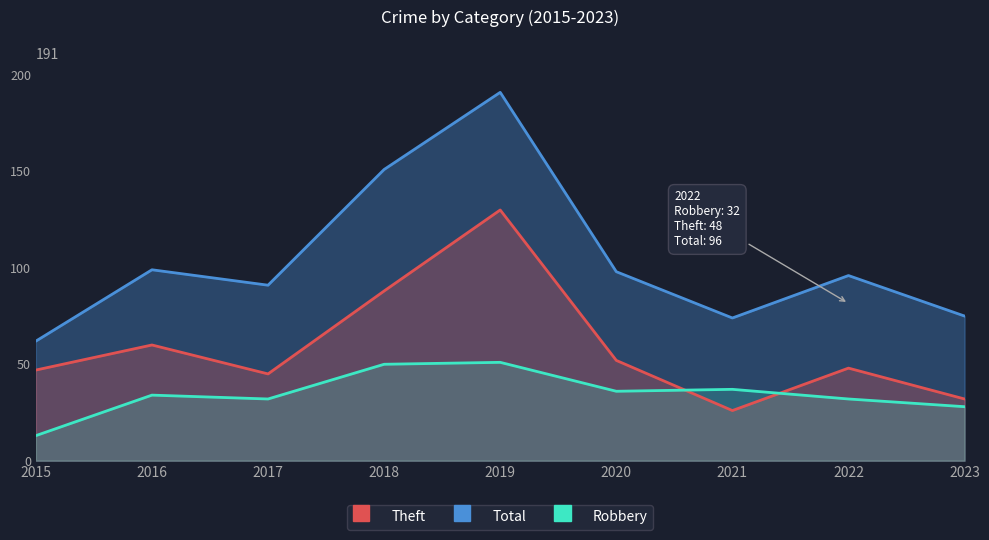

Between 2015 and 2022, which series saw the biggest shift?

Total